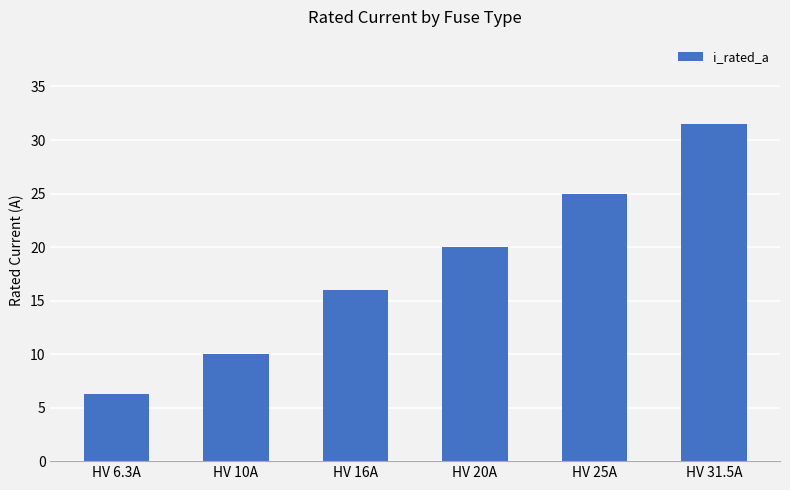

Is it true that the value at HV 31.5A is 50.1?

False